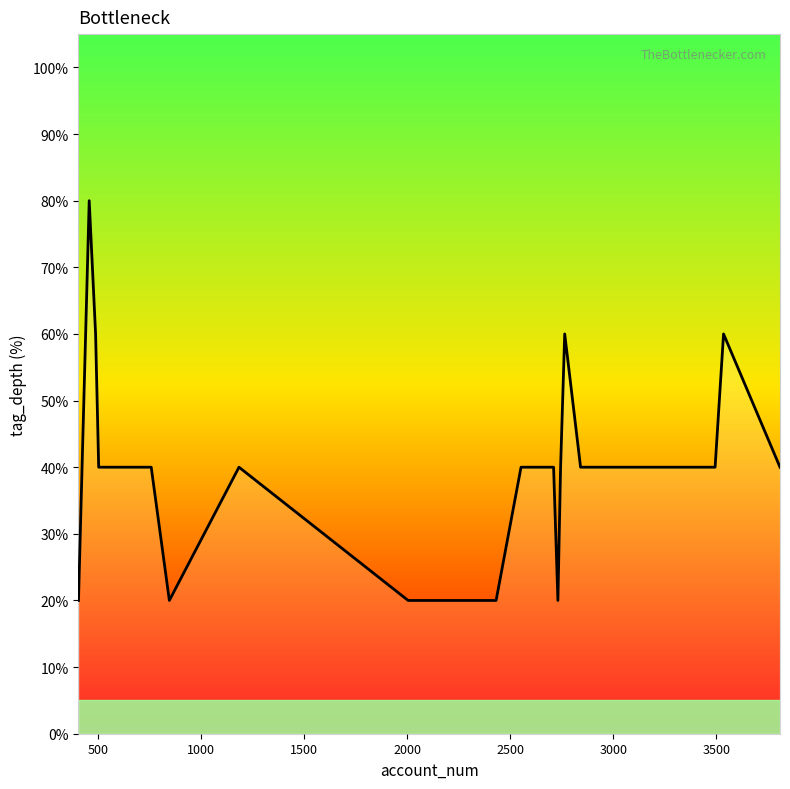

What is the minimum value shown in the chart?

20